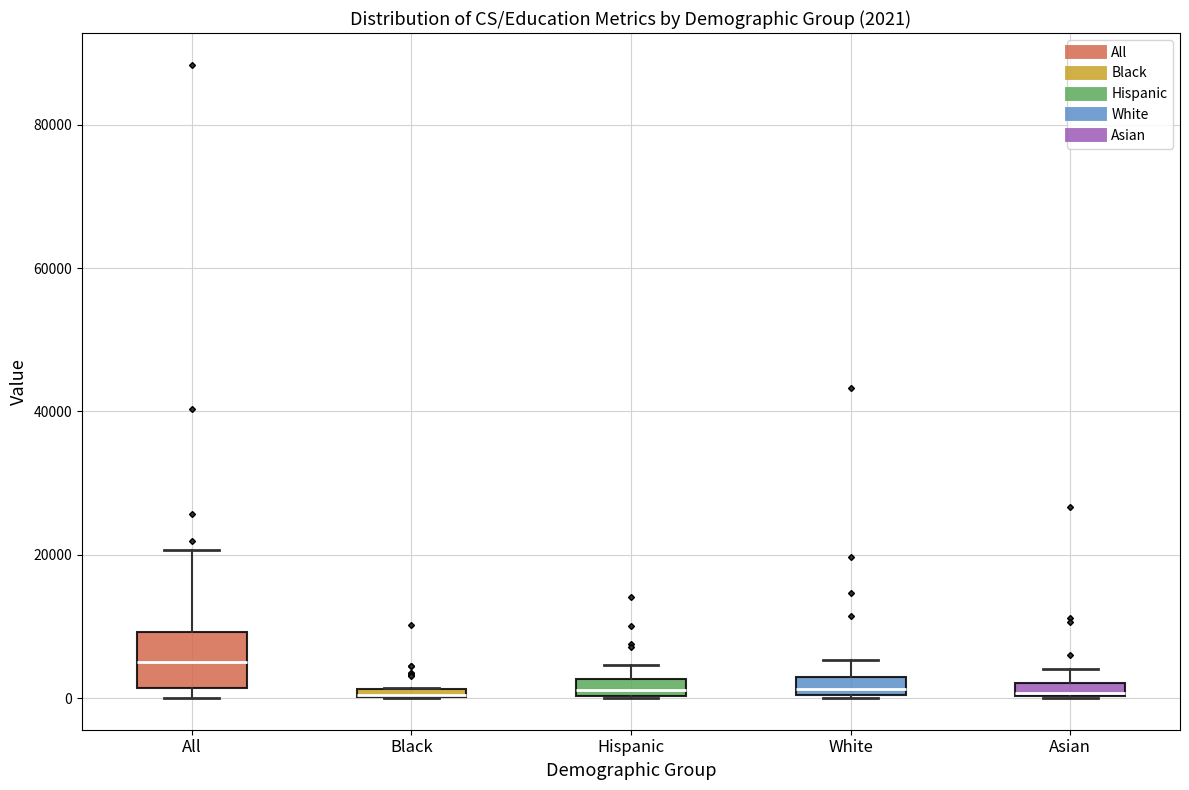

Comparing the boxes themselves (not the whiskers), which one is the tallest?

All